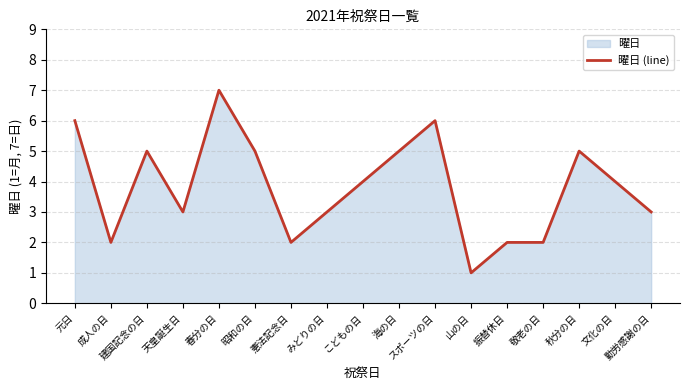

At which category does the data reach its first local valley?

成人の日